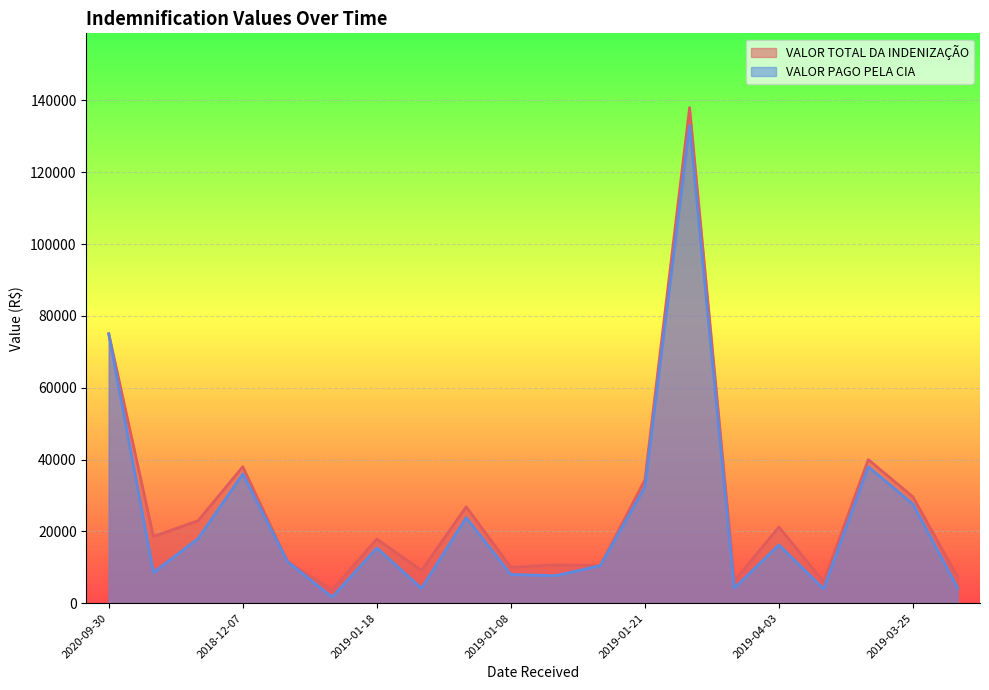

True or false: VALOR TOTAL DA INDENIZAÇÃO and VALOR PAGO PELA CIA cross at least once.

False